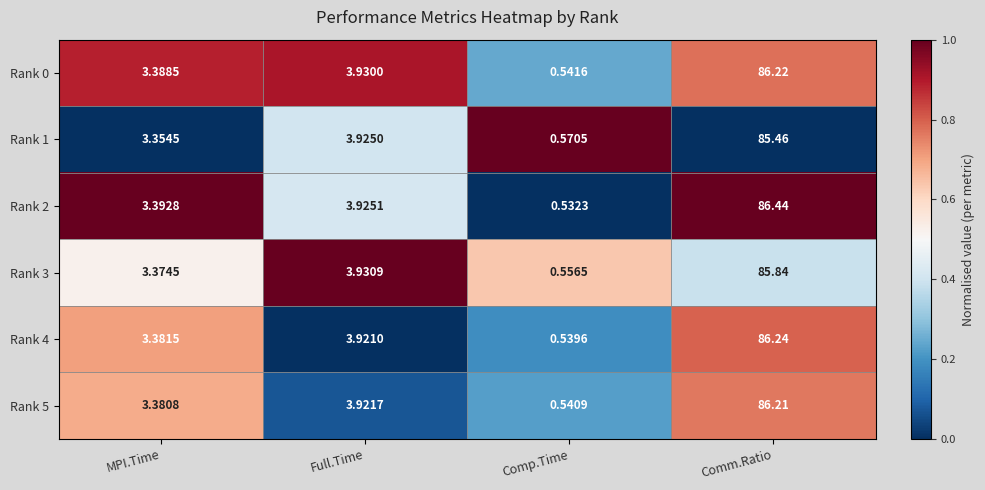

At which label does Rank 4 first exceed 3?

MPI.Time